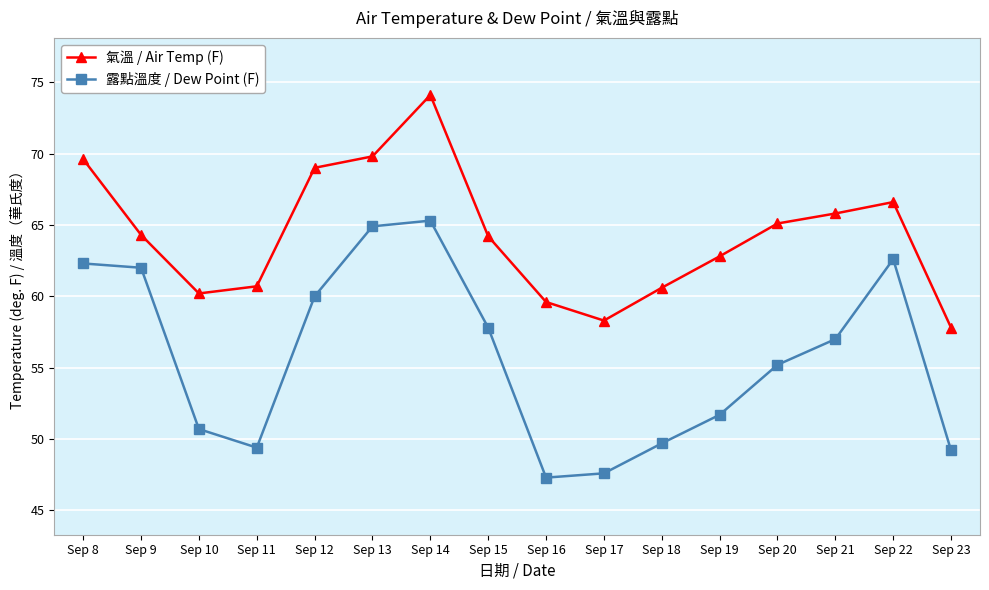

At which label does 露點溫度 / Dew Point (F) first exceed 57?

Sep 8